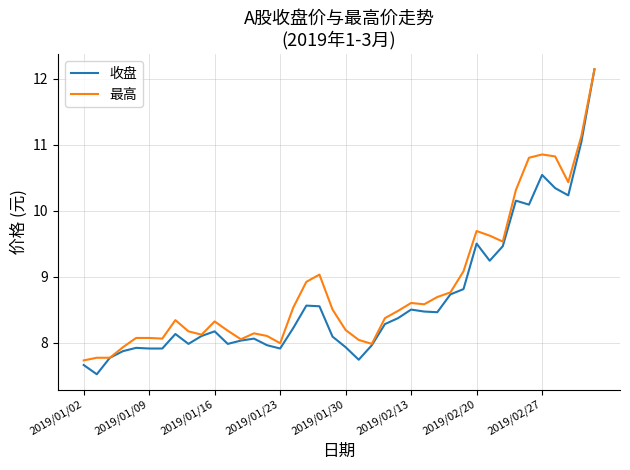

Which series has the largest total across all categories?

最高